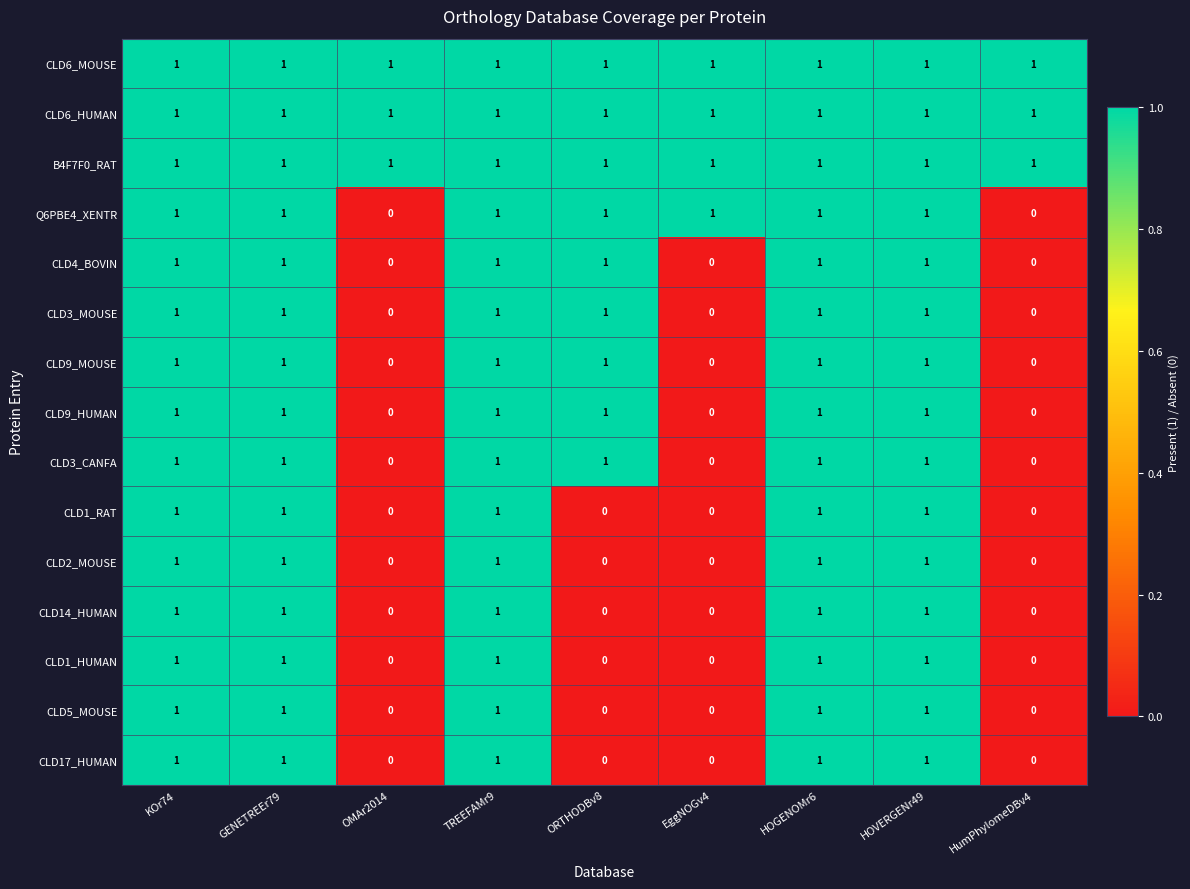

How many CLD3_MOUSE values are between 0 and 1?

9